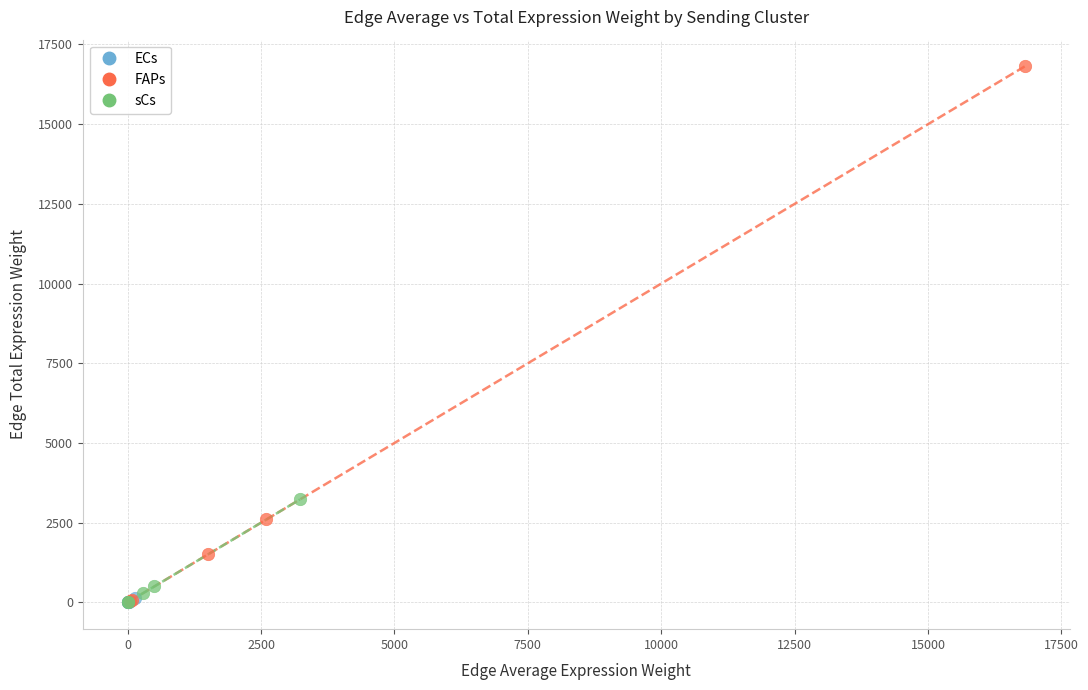

Which series contains the highest Y value?

FAPs